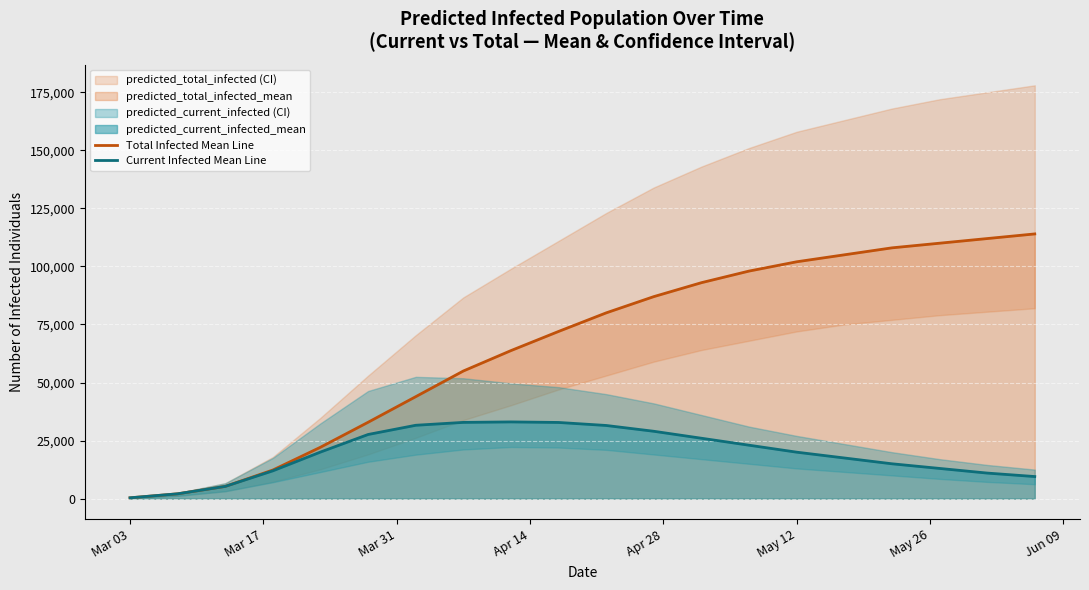

What is the maximum value for Current Infected Mean Line?

33032